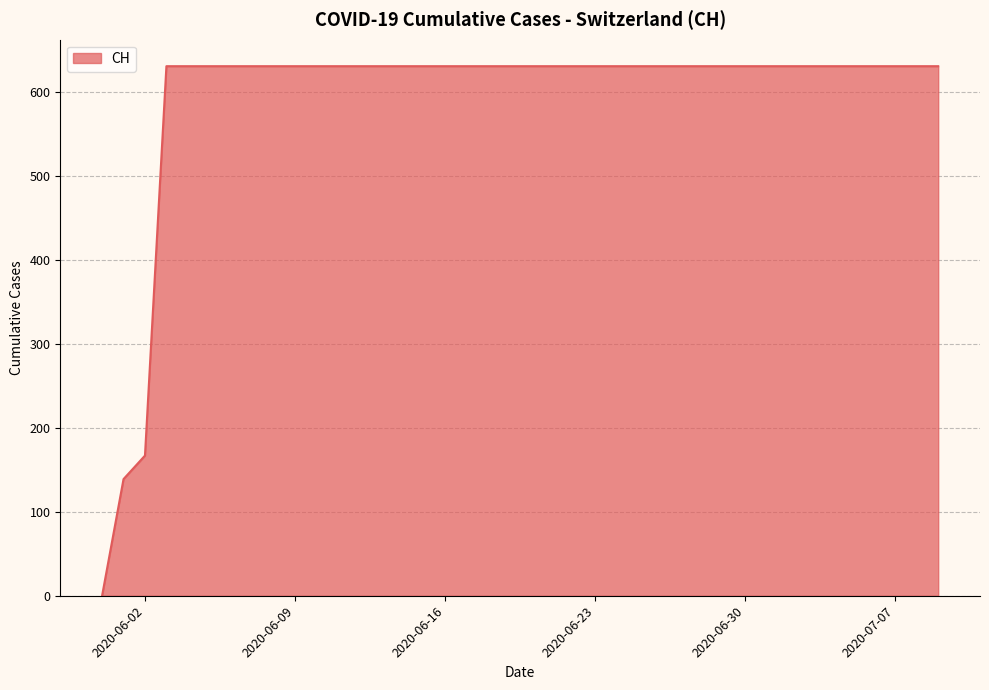

What is the difference between the maximum and minimum values?

631